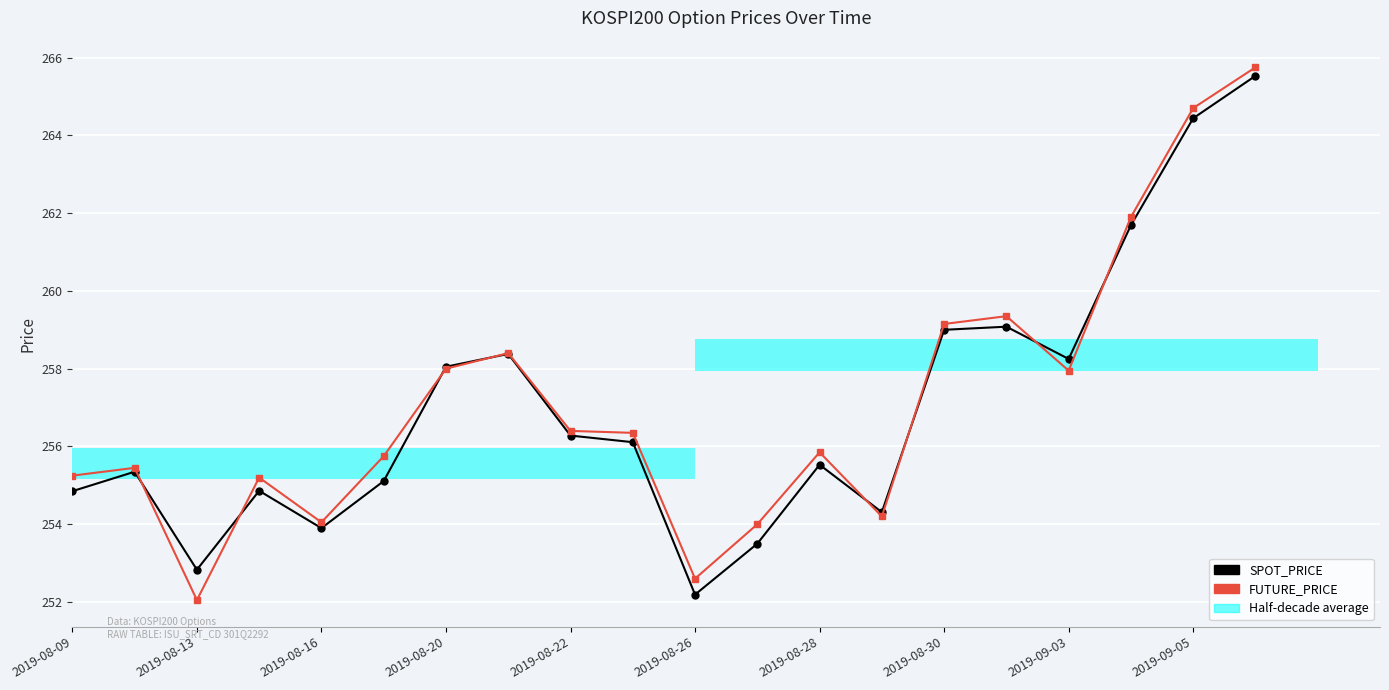

What is the minimum value for FUTURE_PRICE?

252.1